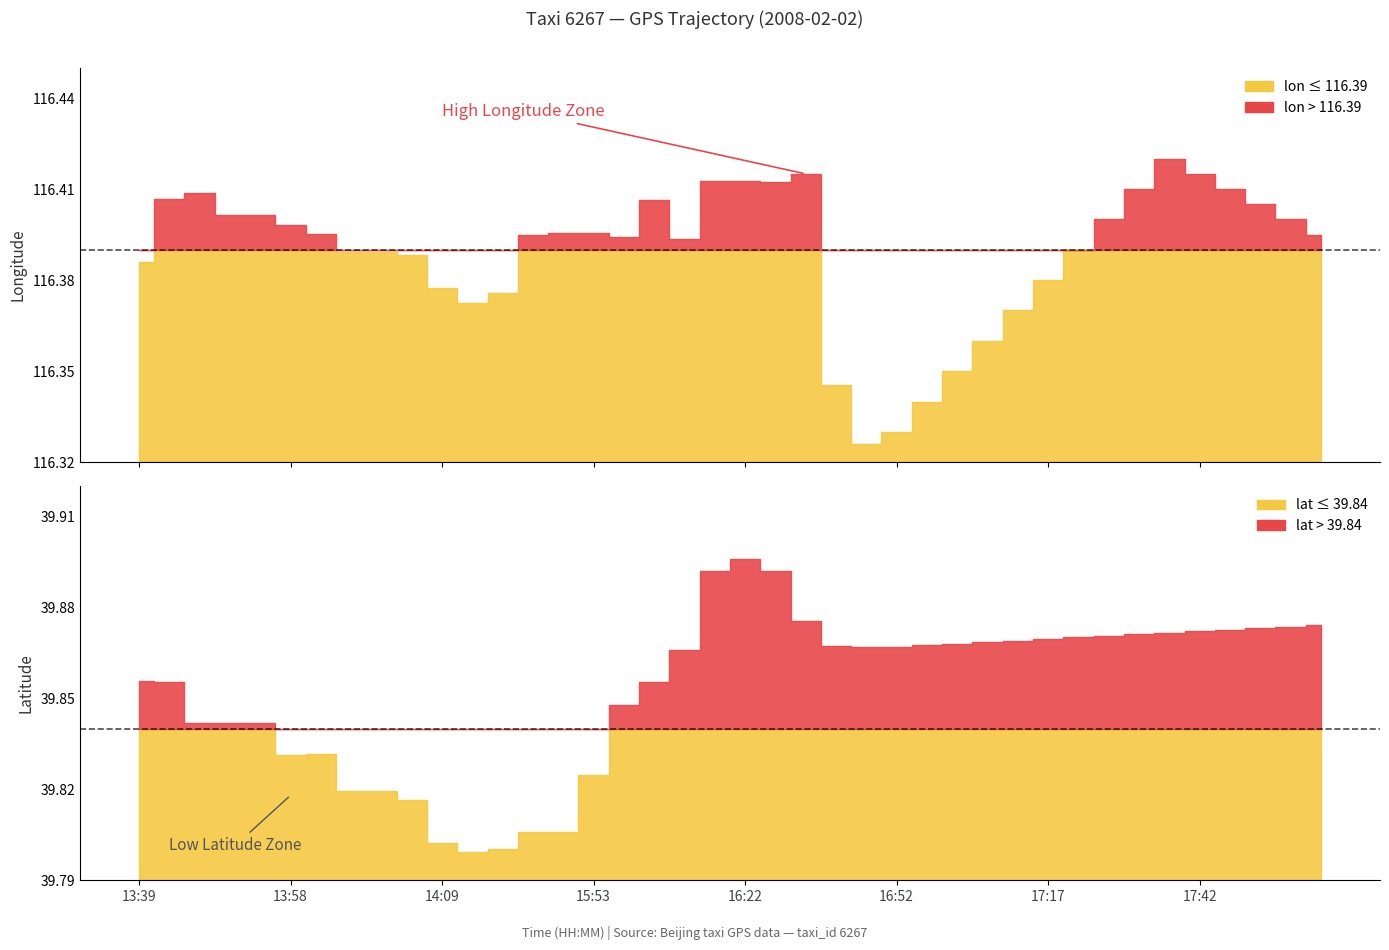

At how many categories does at least one series exceed 96?

40